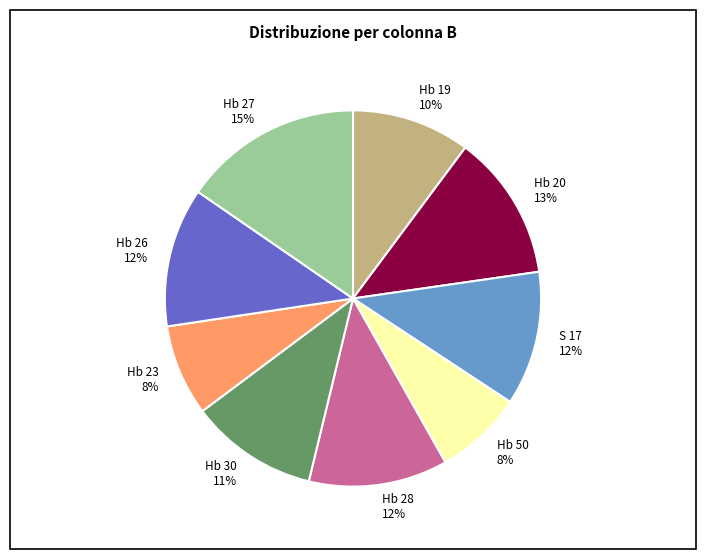

How many slices are in this pie chart?

9